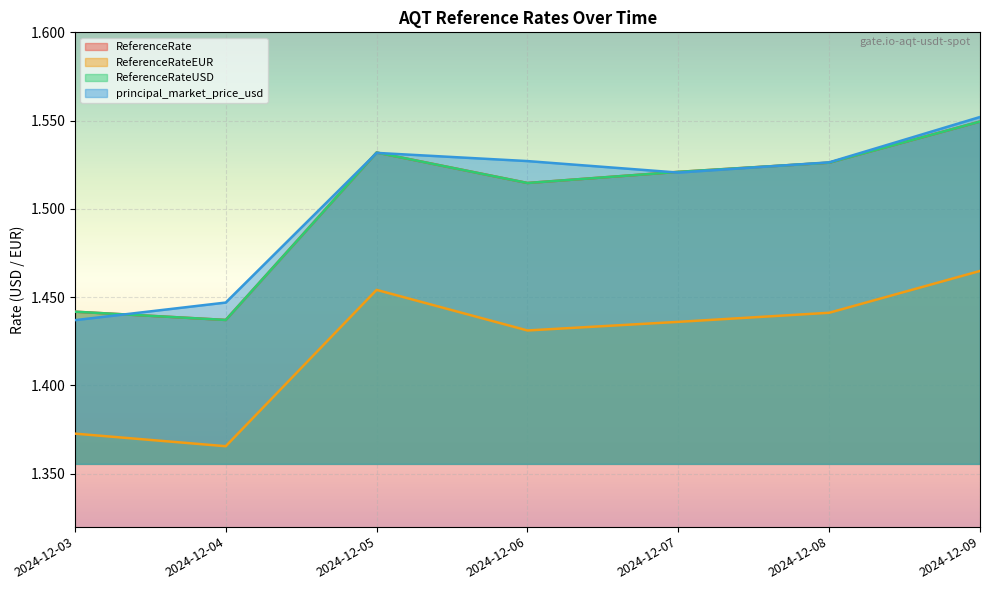

True or false: ReferenceRate and ReferenceRateEUR intersect in this chart.

False